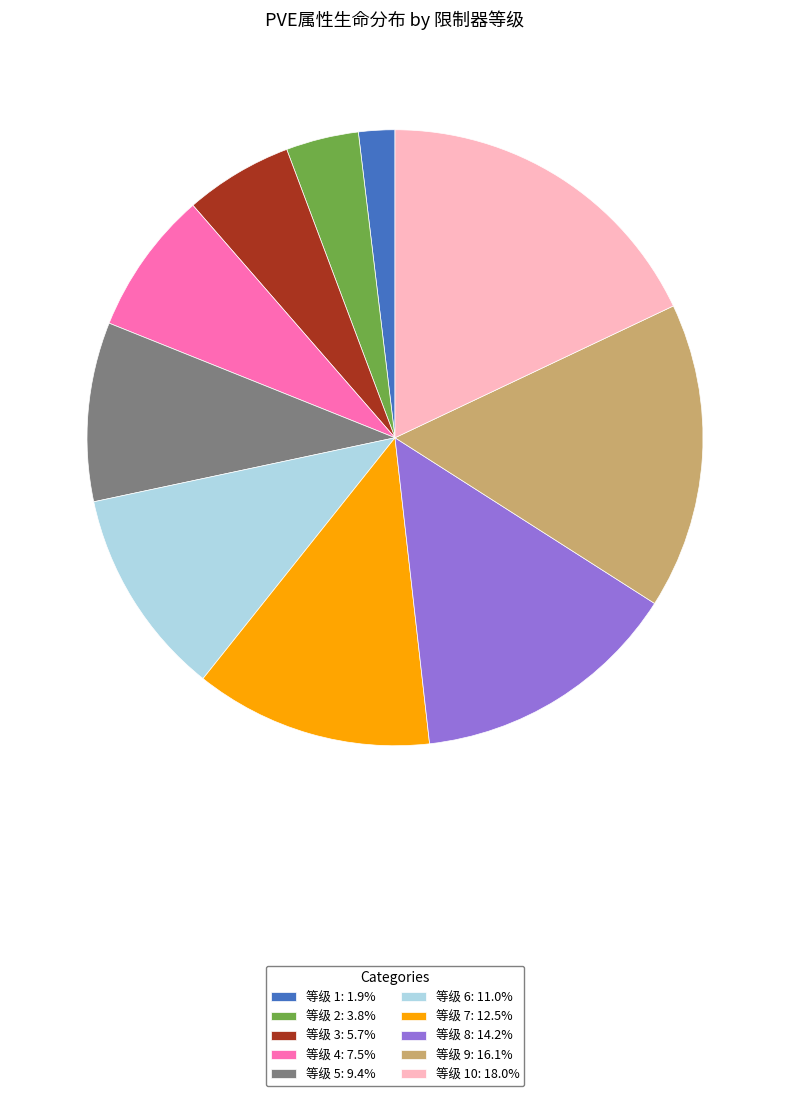

Is 等级 3: 5.7% the majority of the pie?

No